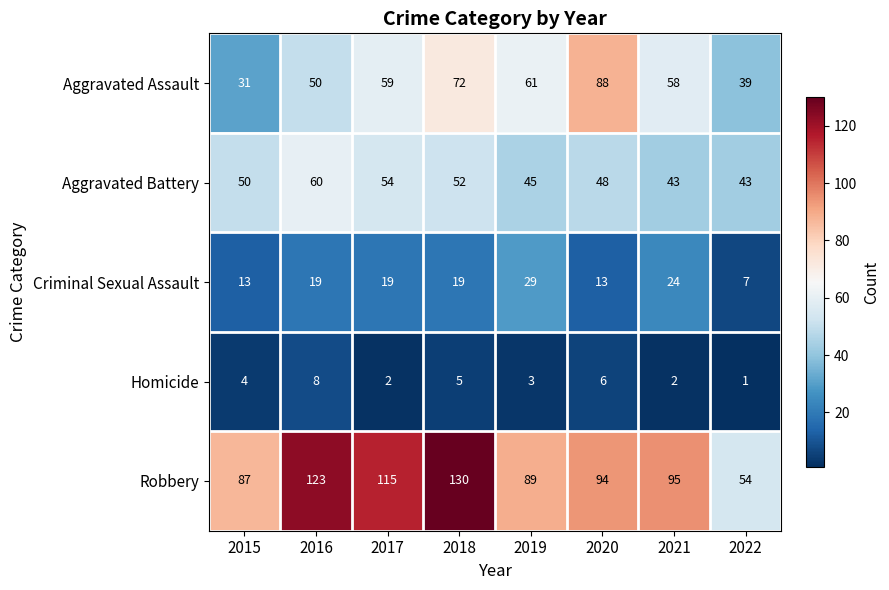

Count the number of data series in this chart.

5